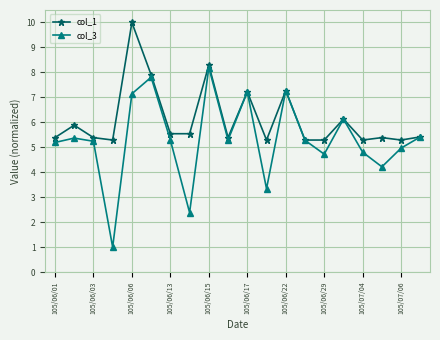

What is the highest value of the col_1 series?

10.0